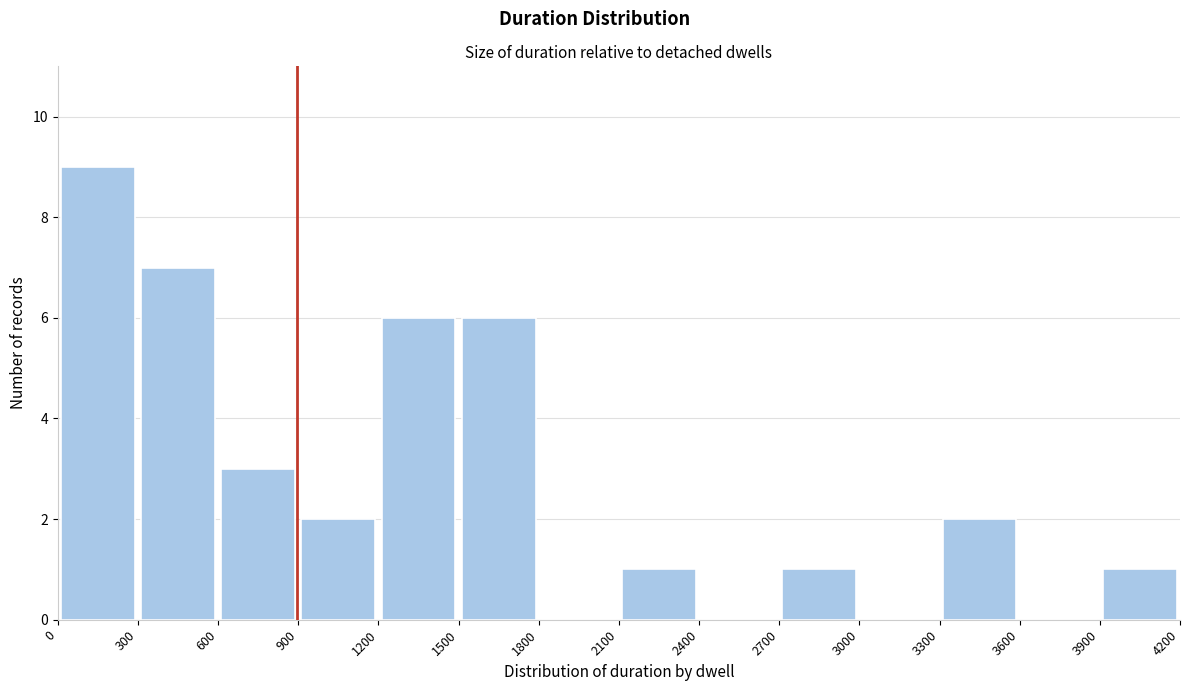

Which range on the x-axis has the tallest bar?

0 to 300